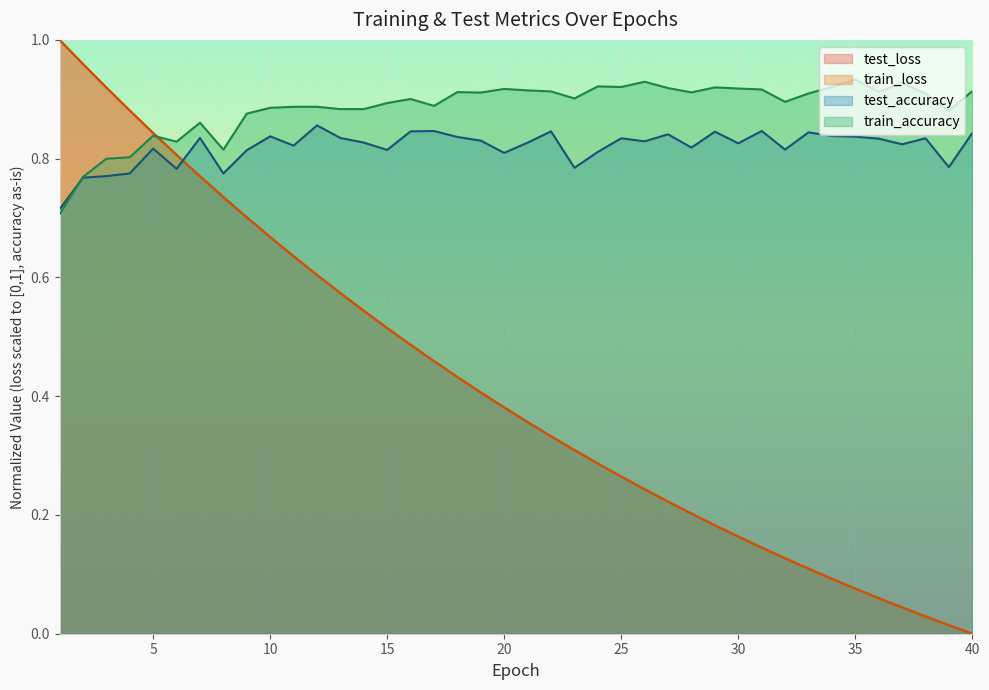

Reading left to right, extract all data points from this chart.

test_loss: 1=1.0	2=1.0	3=0.9	4=0.9	5=0.8	6=0.8	7=0.8	8=0.7	9=0.7	10=0.7	11=0.6	12=0.6	13=0.6	14=0.5	15=0.5	16=0.5	17=0.5	18=0.4	19=0.4	20=0.4	21=0.4	22=0.3	23=0.3	24=0.3	25=0.3	26=0.2	27=0.2	28=0.2	29=0.2	30=0.2	31=0.1	32=0.1	33=0.1	34=0.1	35=0.1	36=0.1	37=0.0	38=0.0	39=0.0	40=0.0
train_loss: 1=1.0	2=1.0	3=0.9	4=0.9	5=0.8	6=0.8	7=0.8	8=0.7	9=0.7	10=0.7	11=0.6	12=0.6	13=0.6	14=0.5	15=0.5	16=0.5	17=0.5	18=0.4	19=0.4	20=0.4	21=0.4	22=0.3	23=0.3	24=0.3	25=0.3	26=0.2	27=0.2	28=0.2	29=0.2	30=0.2	31=0.1	32=0.1	33=0.1	34=0.1	35=0.1	36=0.1	37=0.0	38=0.0	39=0.0	40=0.0
test_accuracy: 1=0.7	2=0.8	3=0.8	4=0.8	5=0.8	6=0.8	7=0.8	8=0.8	9=0.8	10=0.8	11=0.8	12=0.9	13=0.8	14=0.8	15=0.8	16=0.8	17=0.8	18=0.8	19=0.8	20=0.8	21=0.8	22=0.8	23=0.8	24=0.8	25=0.8	26=0.8	27=0.8	28=0.8	29=0.8	30=0.8	31=0.8	32=0.8	33=0.8	34=0.8	35=0.8	36=0.8	37=0.8	38=0.8	39=0.8	40=0.8
train_accuracy: 1=0.7	2=0.8	3=0.8	4=0.8	5=0.8	6=0.8	7=0.9	8=0.8	9=0.9	10=0.9	11=0.9	12=0.9	13=0.9	14=0.9	15=0.9	16=0.9	17=0.9	18=0.9	19=0.9	20=0.9	21=0.9	22=0.9	23=0.9	24=0.9	25=0.9	26=0.9	27=0.9	28=0.9	29=0.9	30=0.9	31=0.9	32=0.9	33=0.9	34=0.9	35=0.9	36=0.9	37=0.9	38=0.9	39=0.9	40=0.9